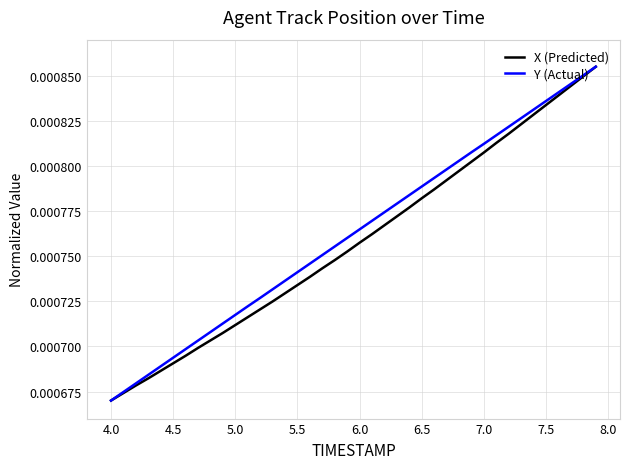

True or false: Y (Actual) and X (Predicted) cross at least once.

False